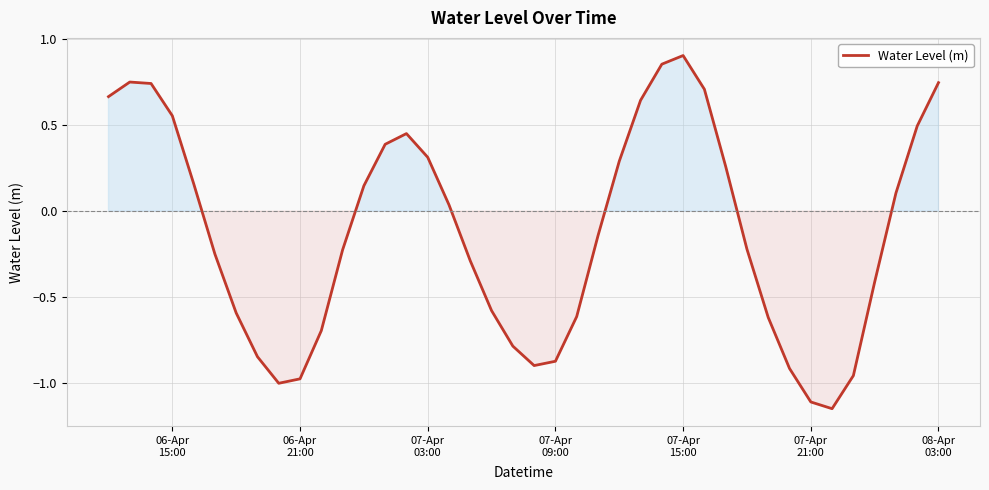

What is the difference between the maximum and minimum values?

2.1